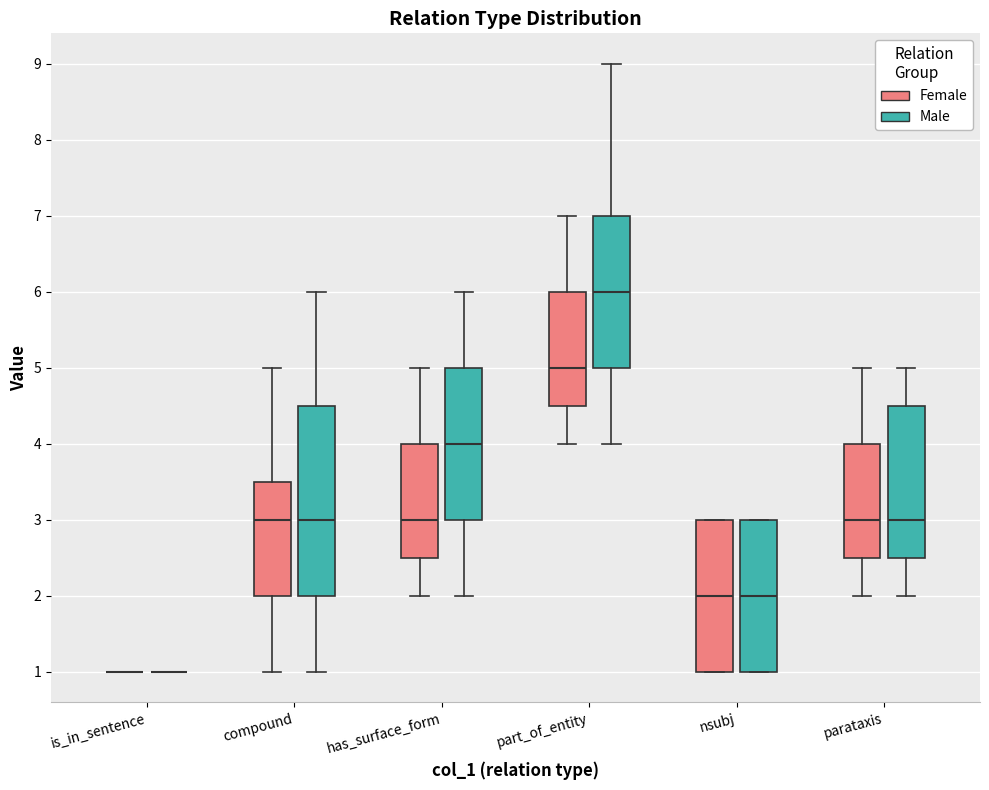

Reading left to right, read every box against the y-axis: the position of its median line, the range the box covers, and the ends of its whiskers. The values are not printed on the chart, so give them approximately, as read against the axis.

is_in_sentence (Female): box collapsed to a line at 1.0, whiskers 1.0 to 1.0
is_in_sentence (Male): box collapsed to a line at 1.0, whiskers 1.0 to 1.0
compound (Female): median 3.0, box 2.0 to 3.5, whiskers 1.0 to 5.0
compound (Male): median 3.0, box 2.0 to 4.5, whiskers 1.0 to 6.0
has_surface_form (Female): median 3.0, box 2.5 to 4.0, whiskers 2.0 to 5.0
has_surface_form (Male): median 4.0, box 3.0 to 5.0, whiskers 2.0 to 6.0
part_of_entity (Female): median 5.0, box 4.5 to 6.0, whiskers 4.0 to 7.0
part_of_entity (Male): median 6.0, box 5.0 to 7.0, whiskers 4.0 to 9.0
nsubj (Female): median 2.0, box 1.0 to 3.0, whiskers 1.0 to 3.0
nsubj (Male): median 2.0, box 1.0 to 3.0, whiskers 1.0 to 3.0
parataxis (Female): median 3.0, box 2.5 to 4.0, whiskers 2.0 to 5.0
parataxis (Male): median 3.0, box 2.5 to 4.5, whiskers 2.0 to 5.0